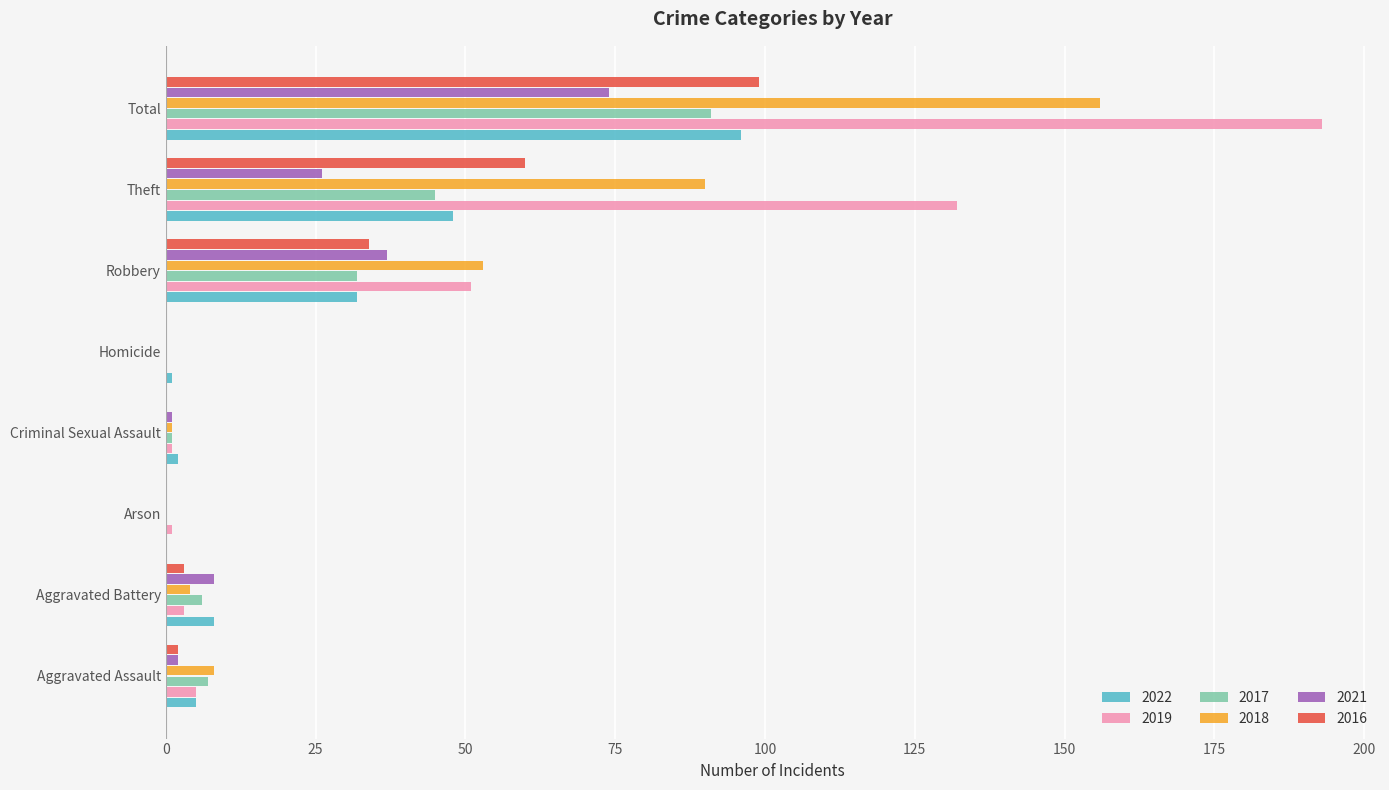

True or false: 2018 has a value of 63 at Total.

False